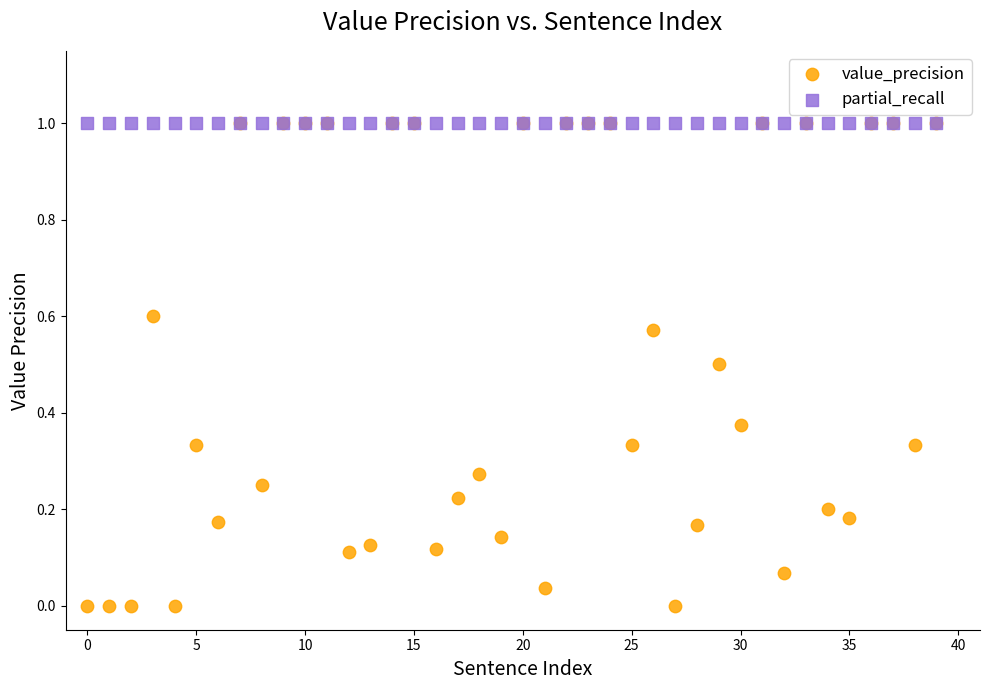

What are all the series names shown in the legend?

value_precision, partial_recall